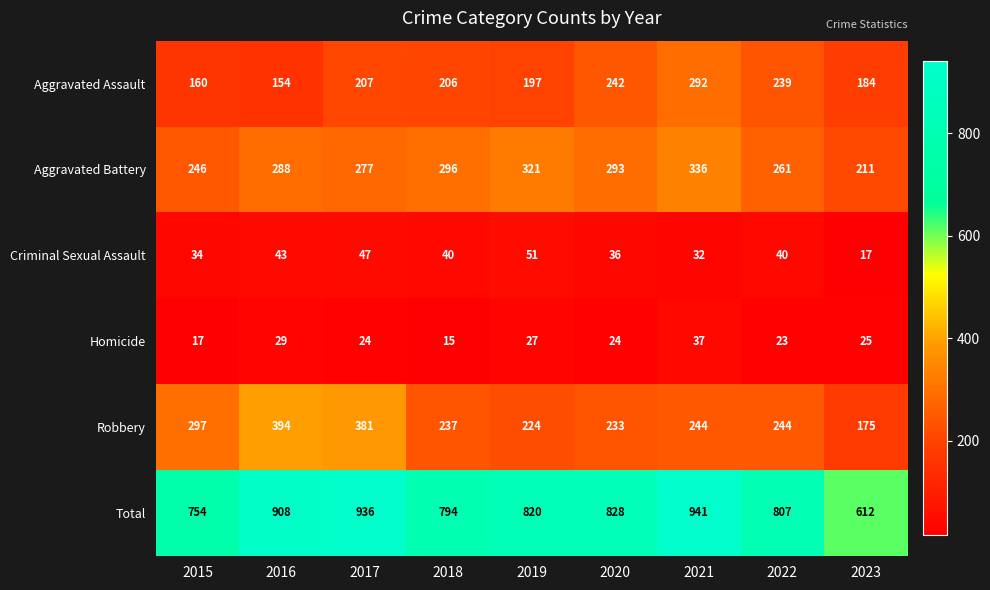

At how many categories does at least one series exceed 928?

2